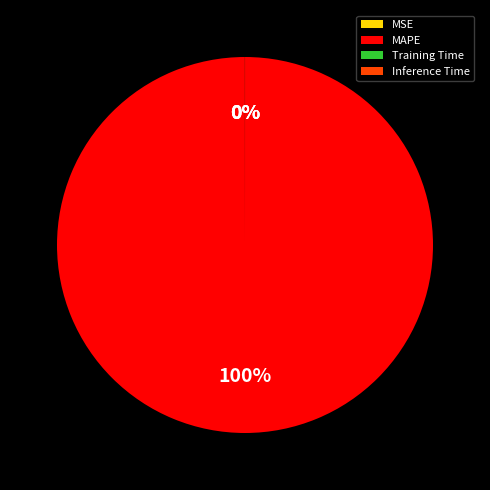

To the nearest percent, what is the difference between the largest and smallest slice percentages?

100%